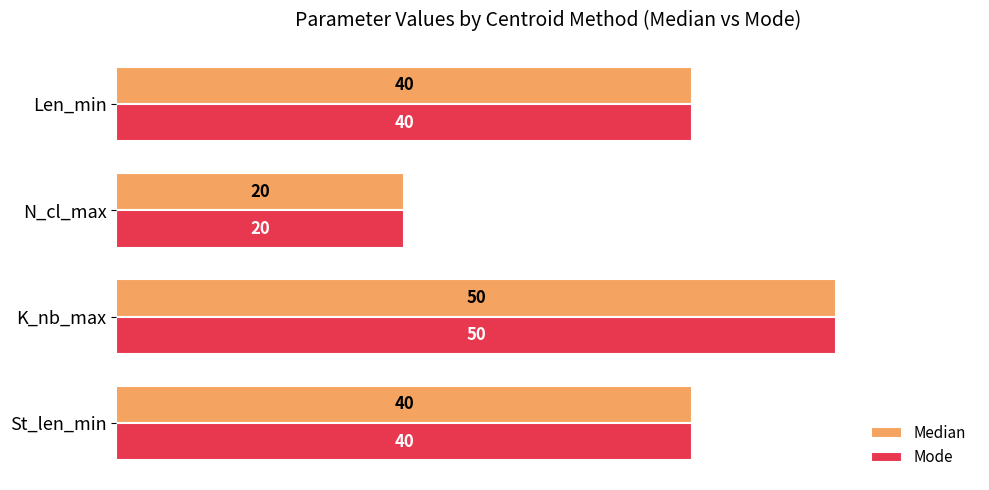

How many series are shown in this chart?

2